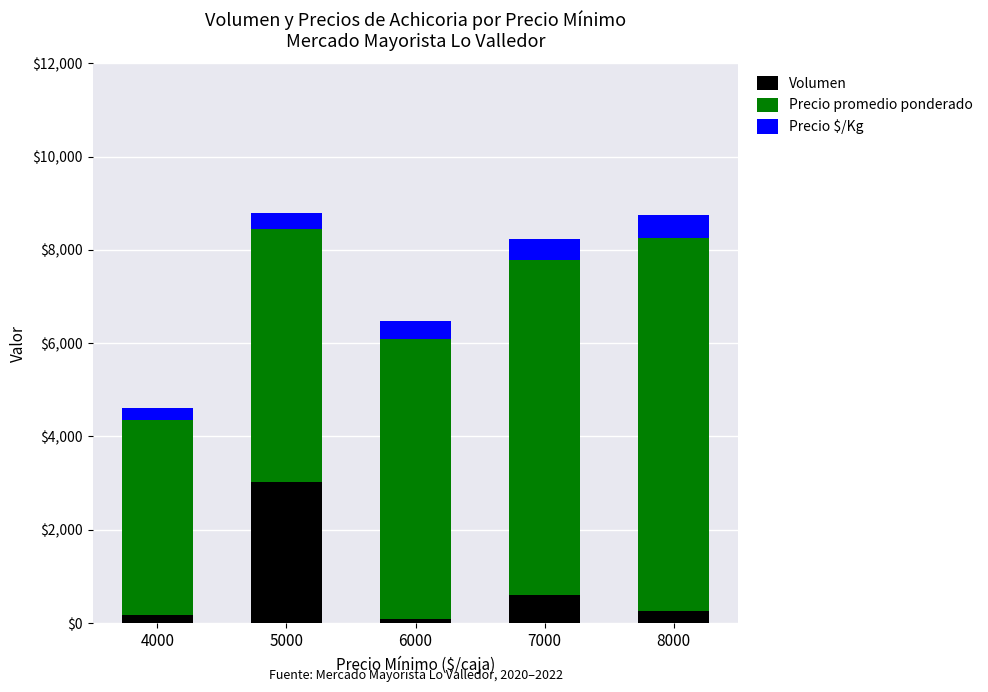

Count the number of categories in the chart.

5